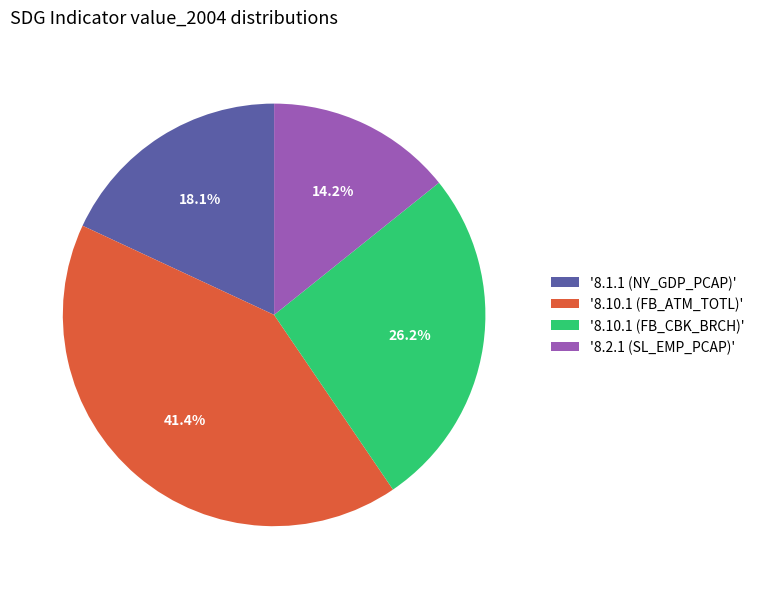

Between '8.10.1 (FB_CBK_BRCH)' and '8.2.1 (SL_EMP_PCAP)', which is larger?

'8.10.1 (FB_CBK_BRCH)'